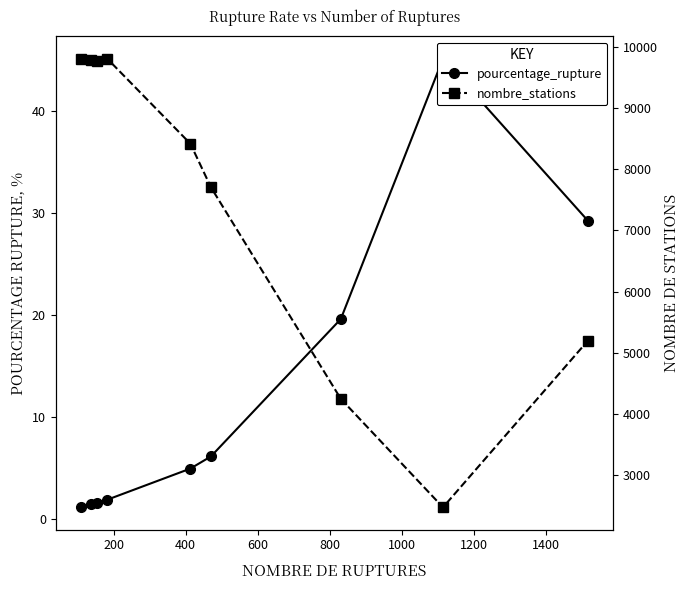

How many values in the nombre_stations series are below 8415?

4